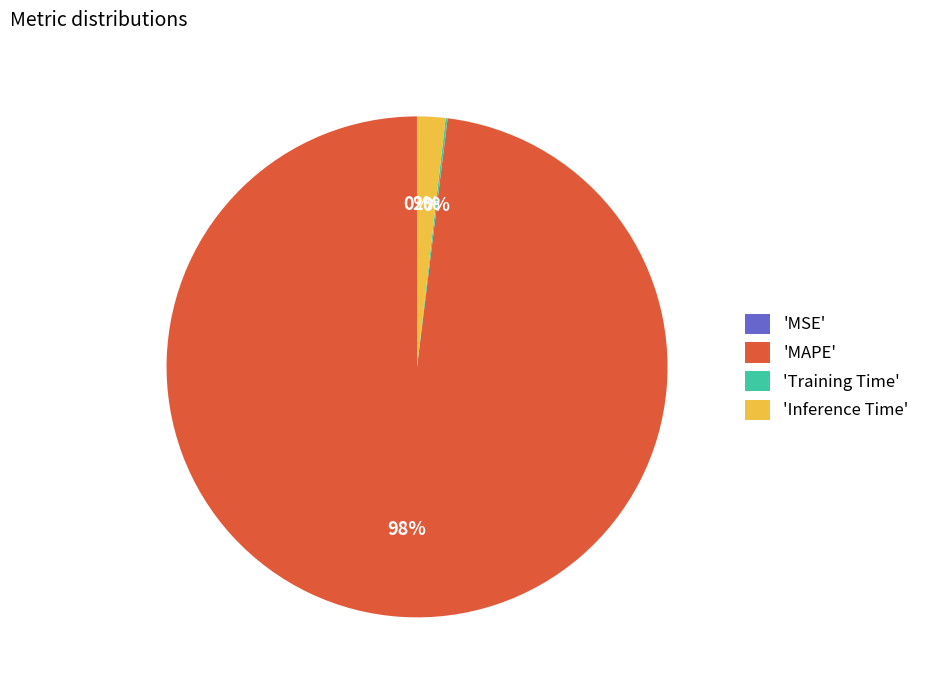

Is there any slice that represents more than half of the pie?

Yes